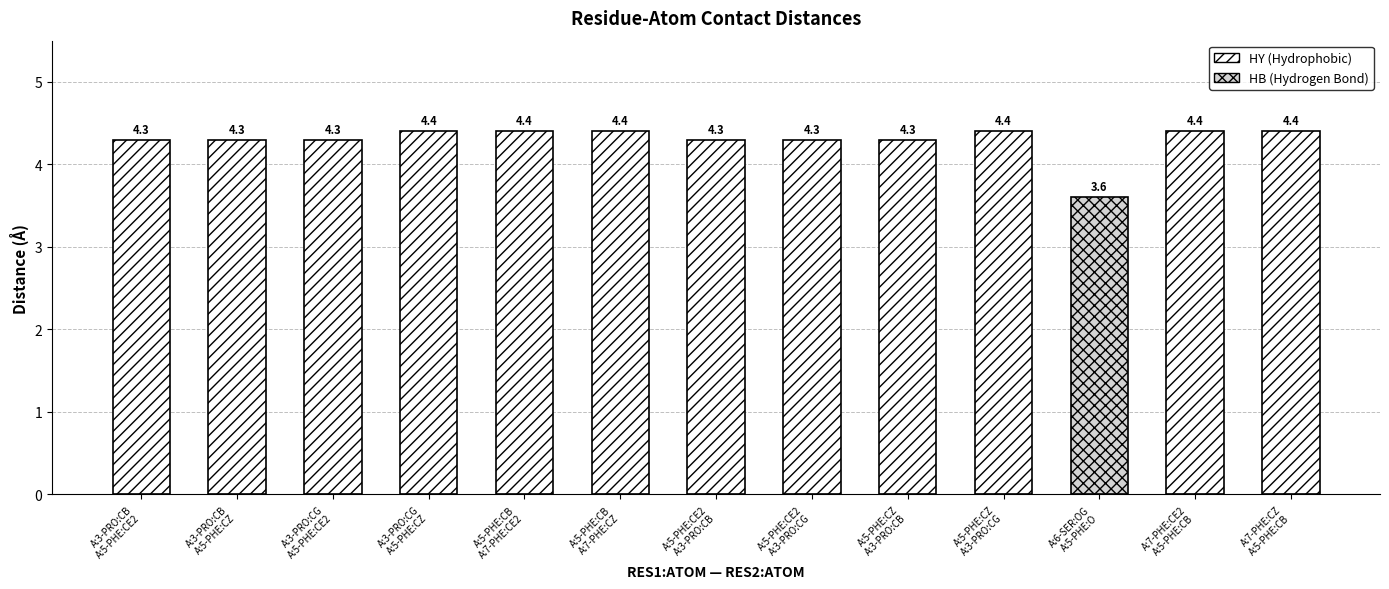

Which label corresponds to the smallest value in the chart?

A:6-SER:OG
A:5-PHE:O